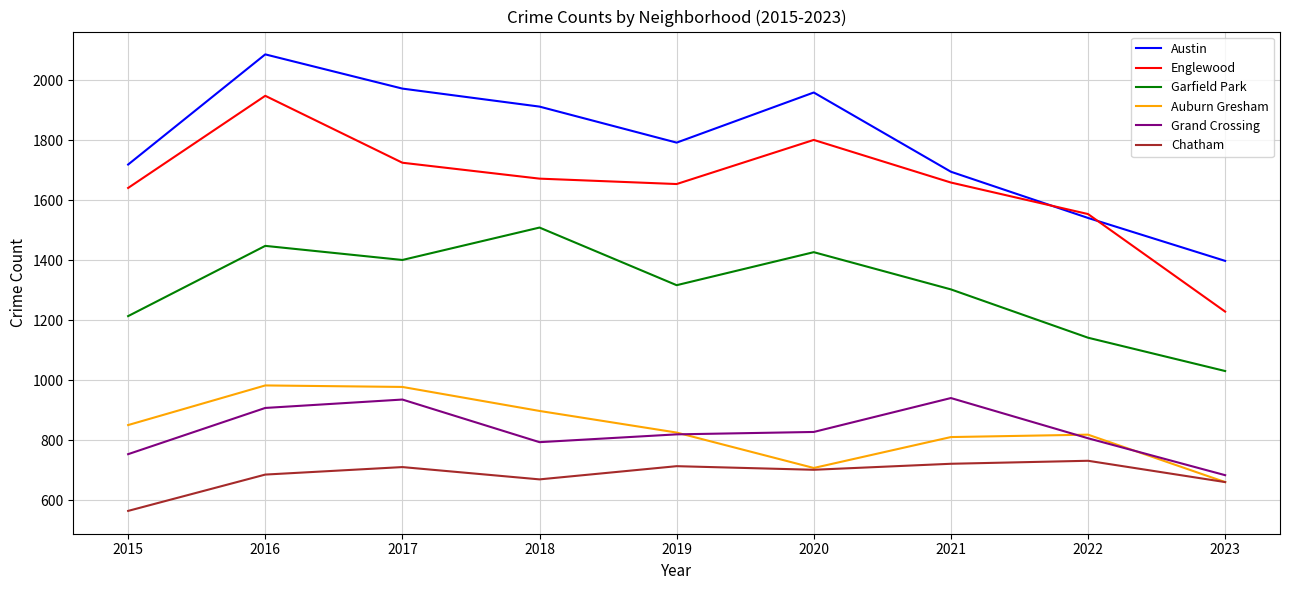

Is it true that Grand Crossing equals 754 at 2015?

True